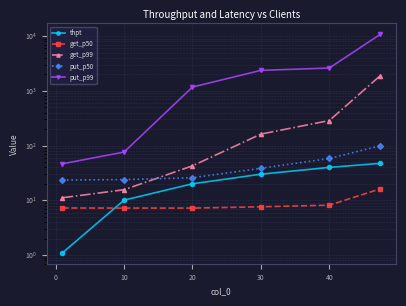

True or false: get_p99 and thpt cross at least once.

False